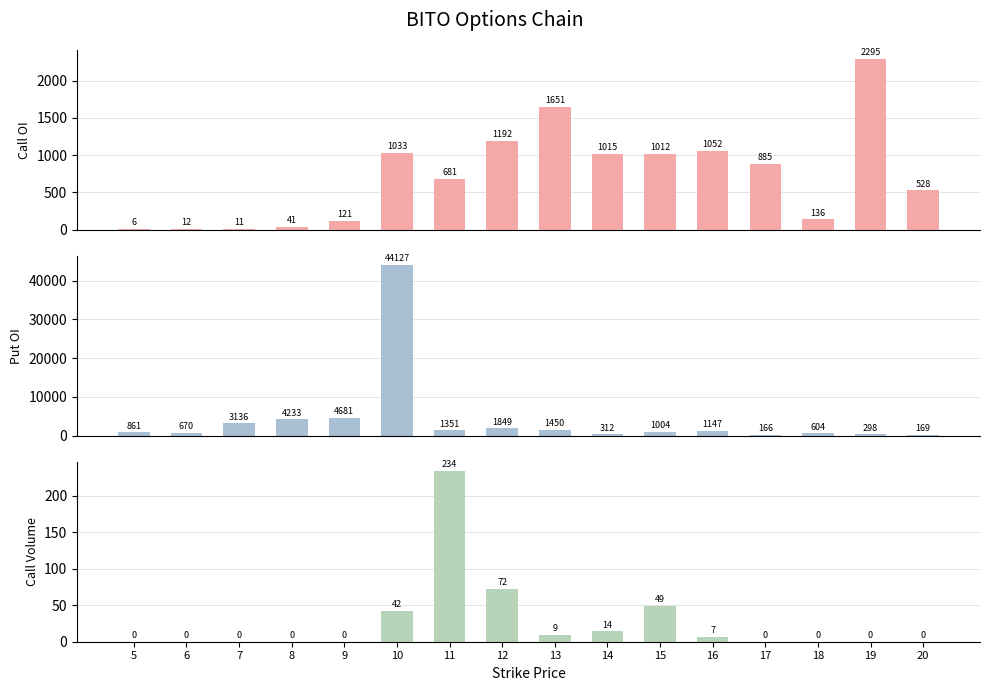

How many data points in Call Open Interest are less than 885?

8